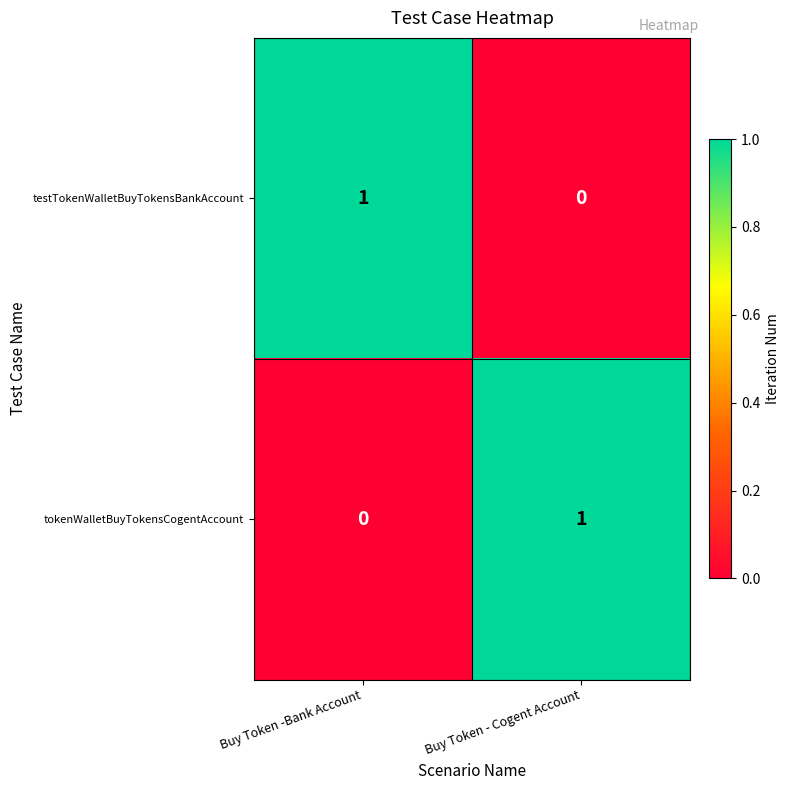

How many series are shown in this chart?

2